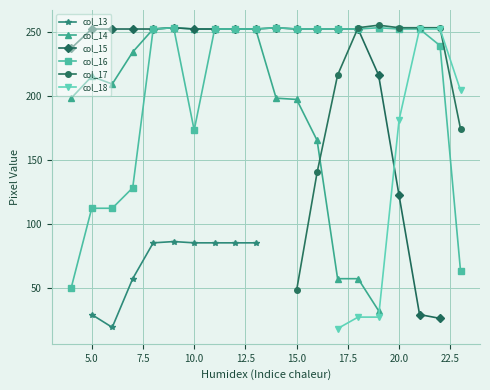

The col_15 series shows 253 at 9. True or false?

True